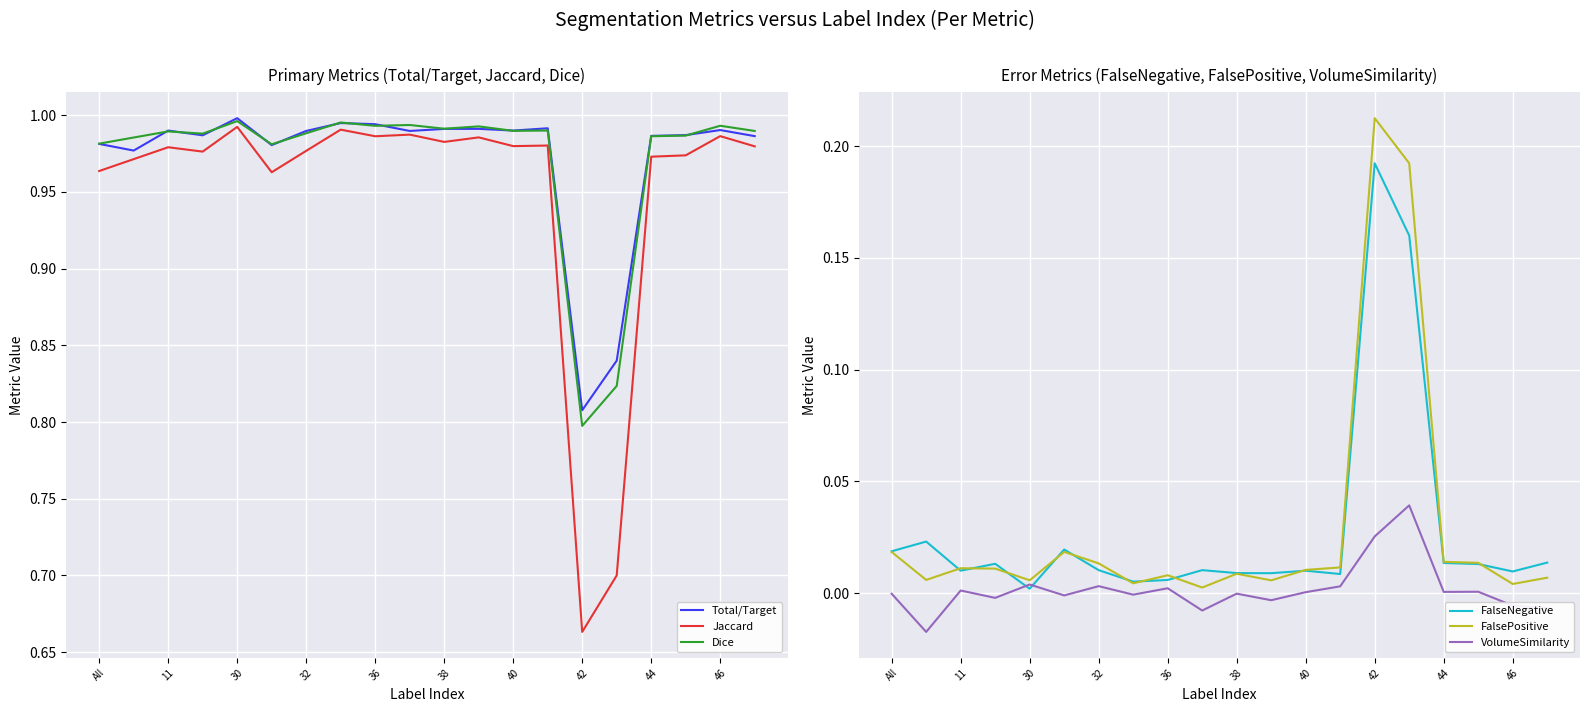

Where is the first local minimum for FalseNegative?

11